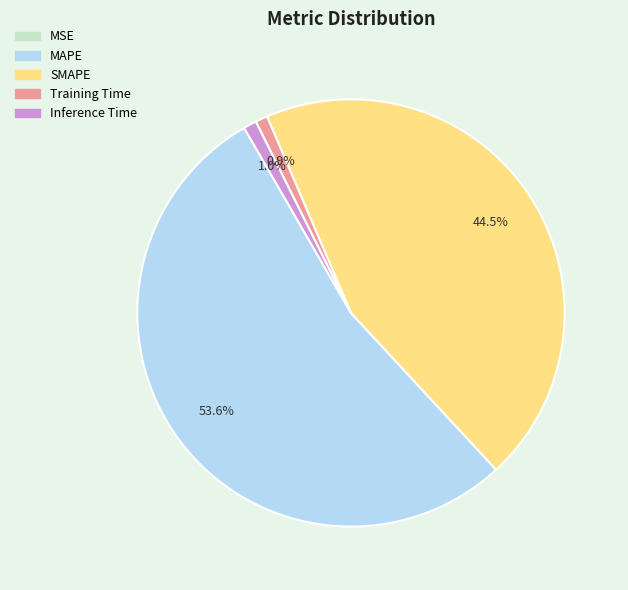

What is the largest slice in the pie chart?

MAPE